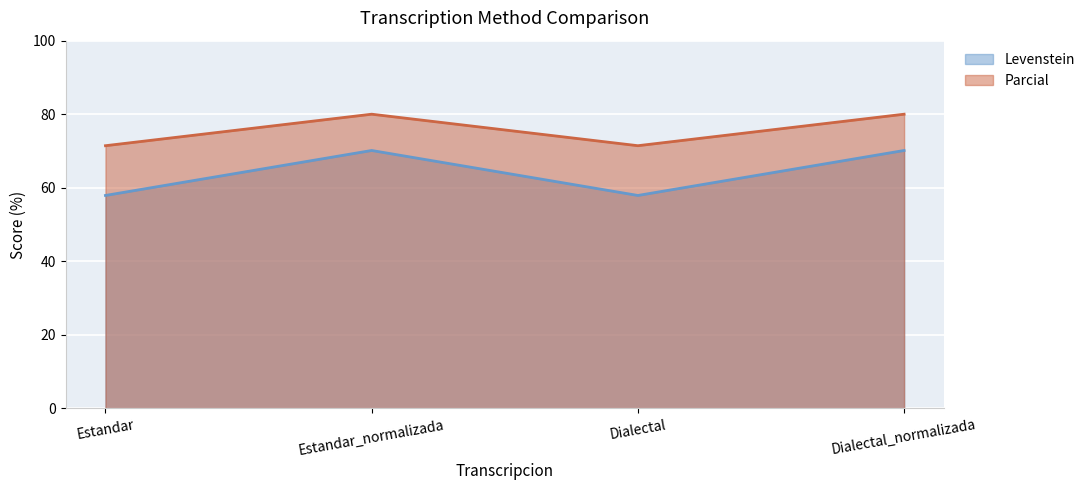

What is the average value of the Parcial series?

75.7